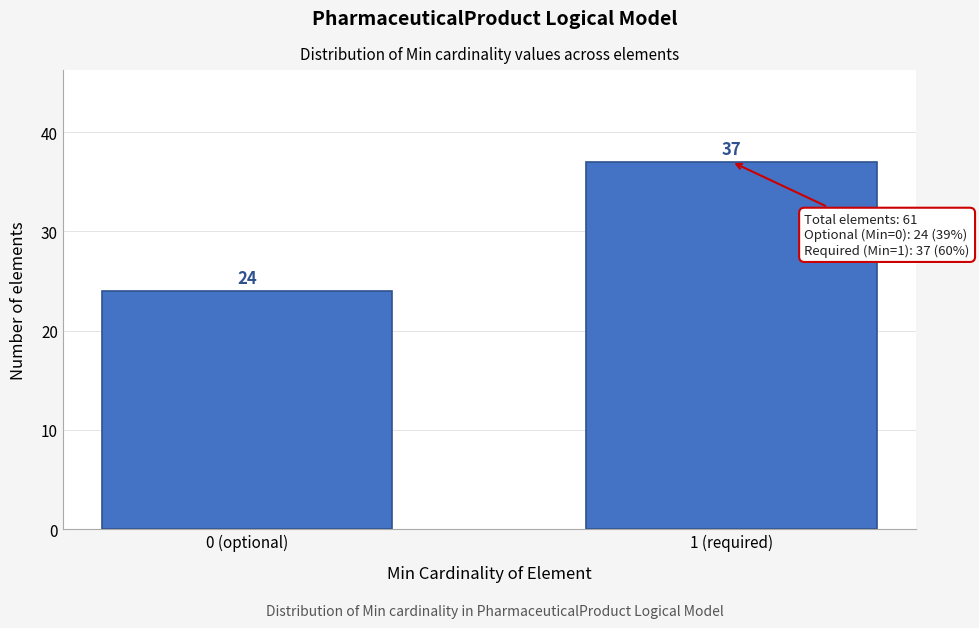

Reading left to right, extract all data points from this chart.

0 (optional)=24	1 (required)=37